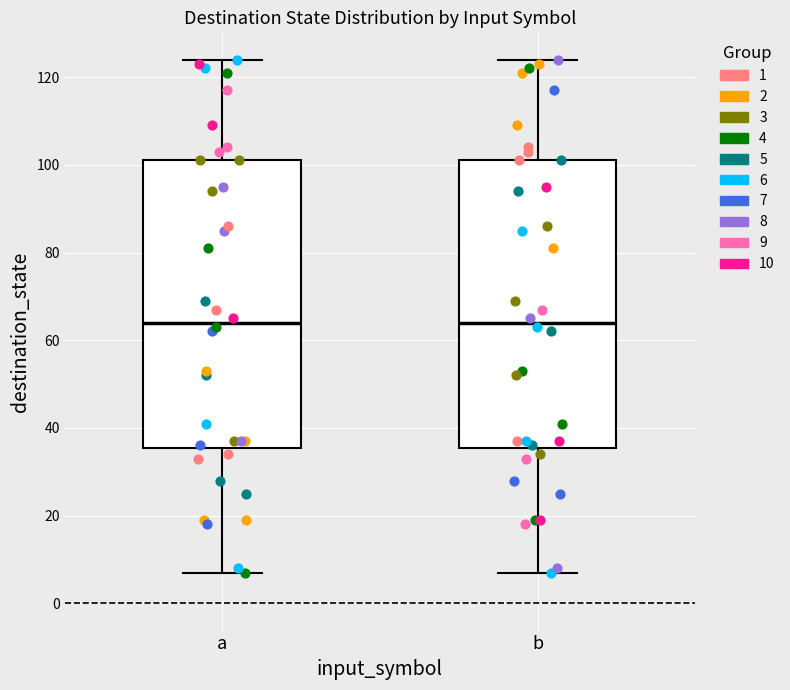

Reading left to right, transcribe this box plot: for each box, give where its median line is, the range the box spans, and where its two whiskers end, as read against the y-axis. The values are not printed on the chart, so give them approximately, as read against the axis.

a: median 64, box 36 to 102, whiskers 8 to 124
b: median 64, box 36 to 102, whiskers 8 to 124